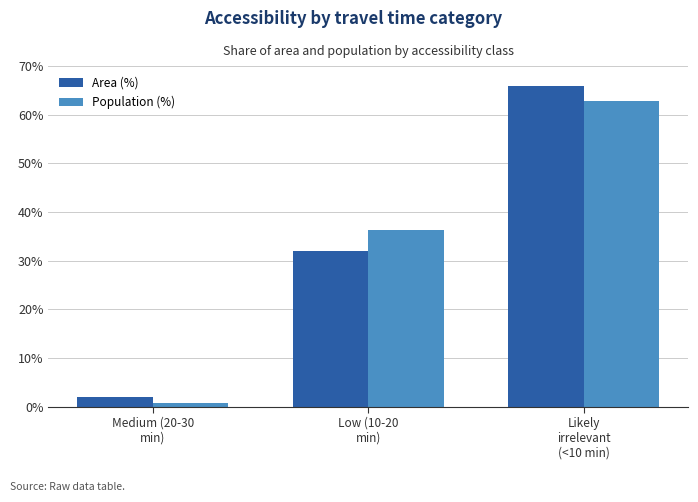

What is the sum of all Area (%) values?

100.0